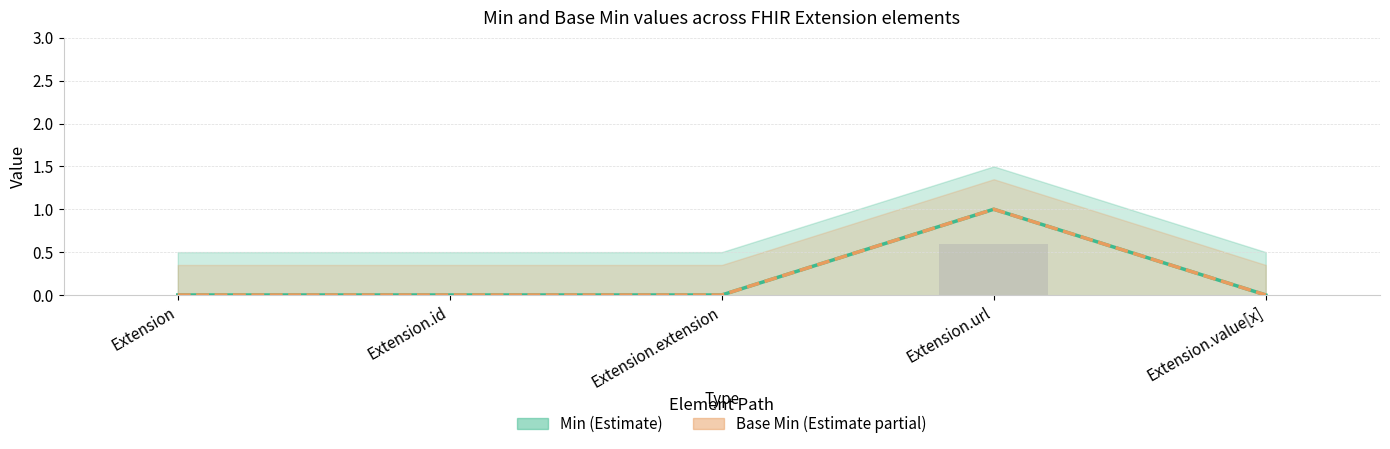

What position from the left is Extension?

1